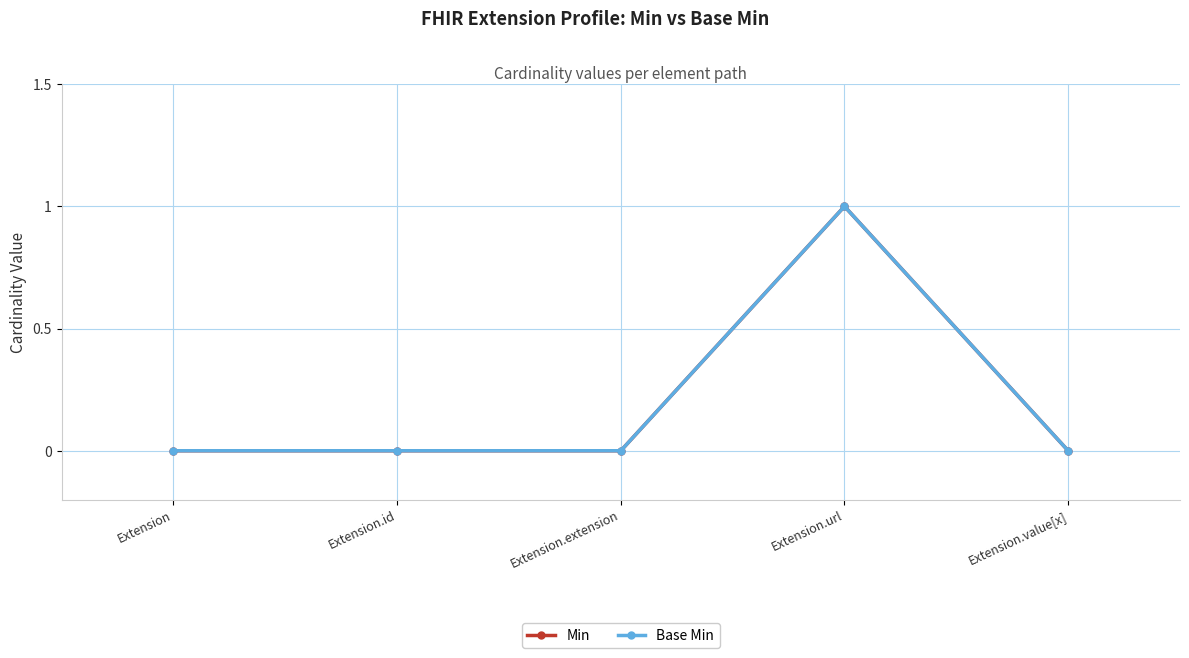

Is this an area chart (filled region under the line)?

No